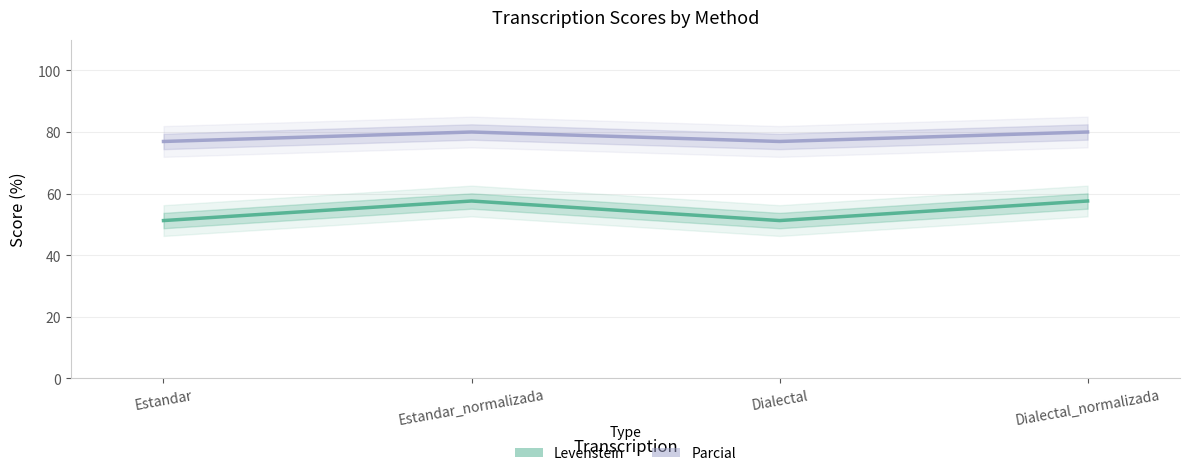

Is this an area chart (filled region under the line)?

No